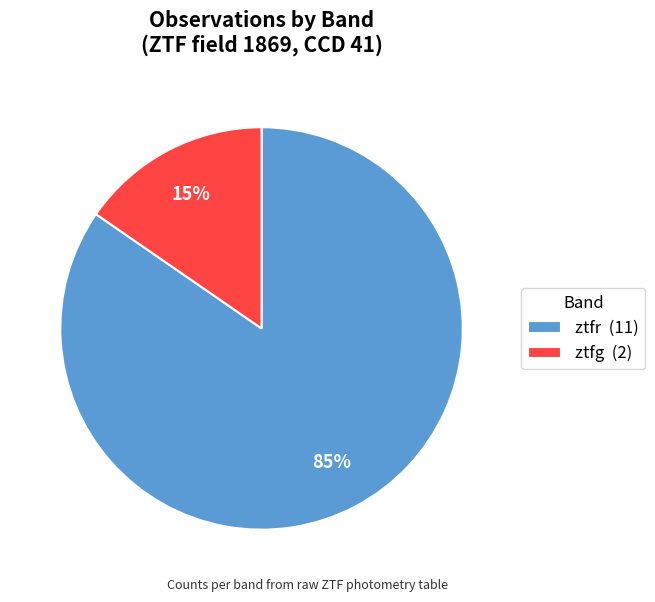

Does any single category account for the majority?

Yes